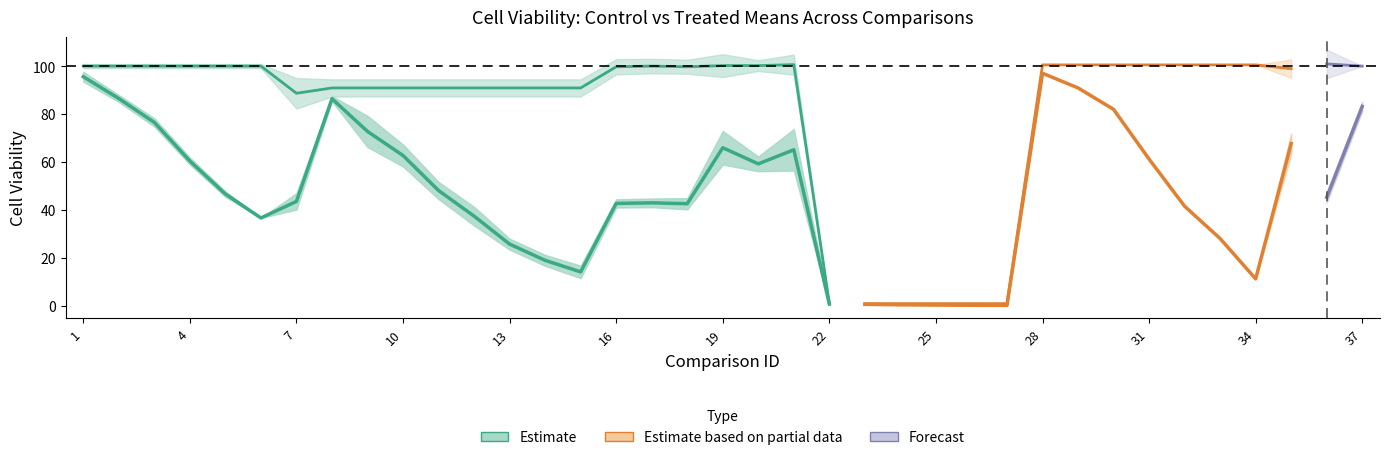

At which category does the chart reach its peak across all series?

36